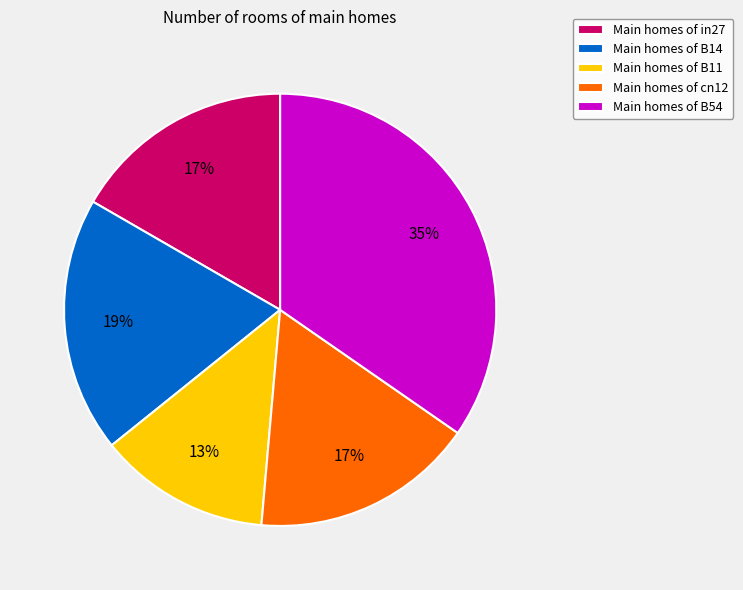

Is there any slice that represents more than half of the pie?

No